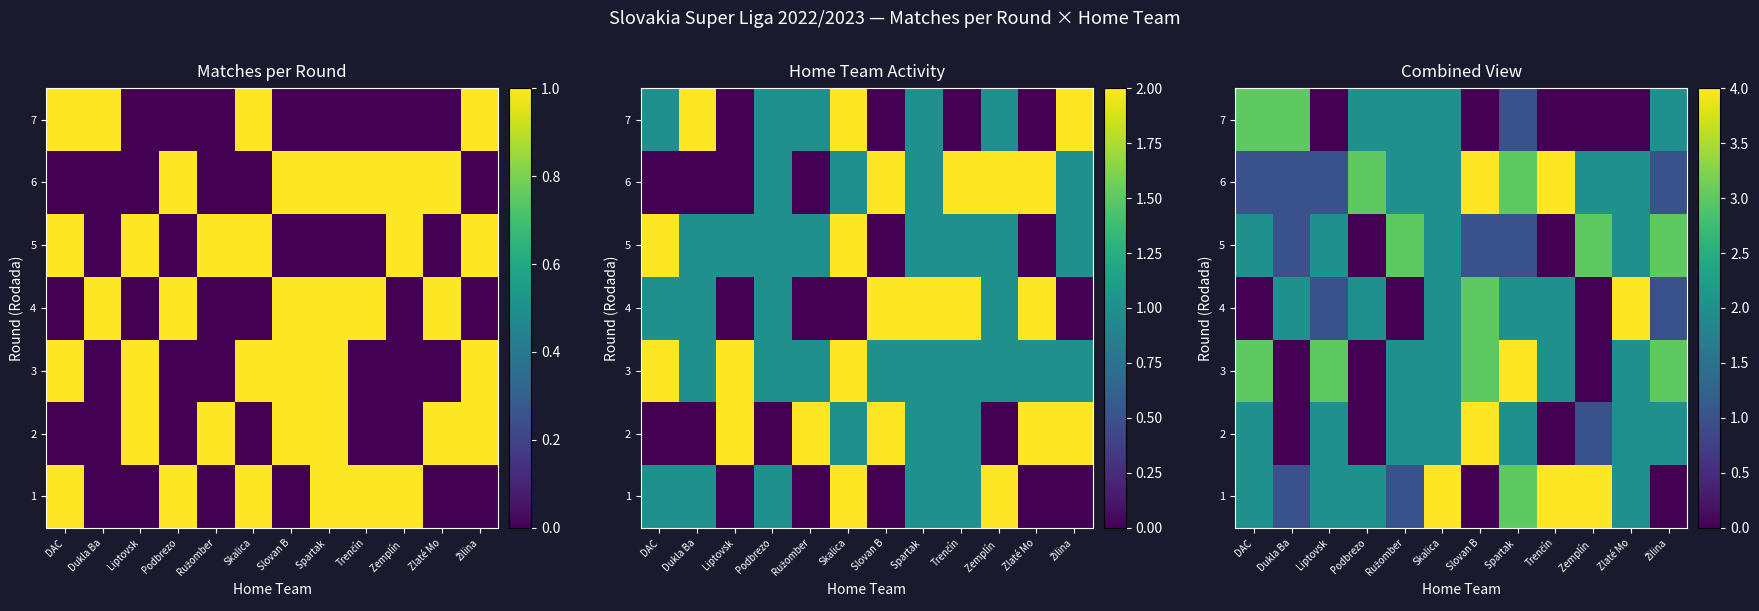

How many data points does each series have?

12